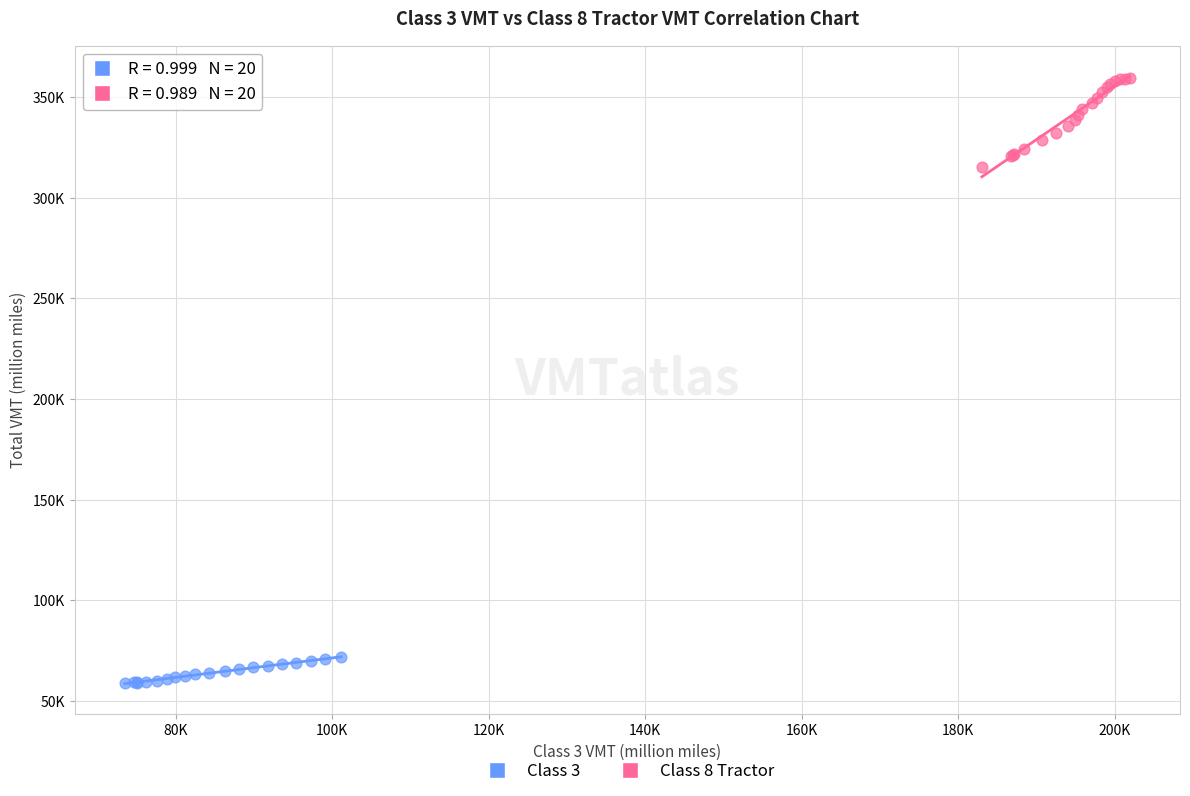

Which series has the largest Y range (max minus min)?

Class 8 Tractor